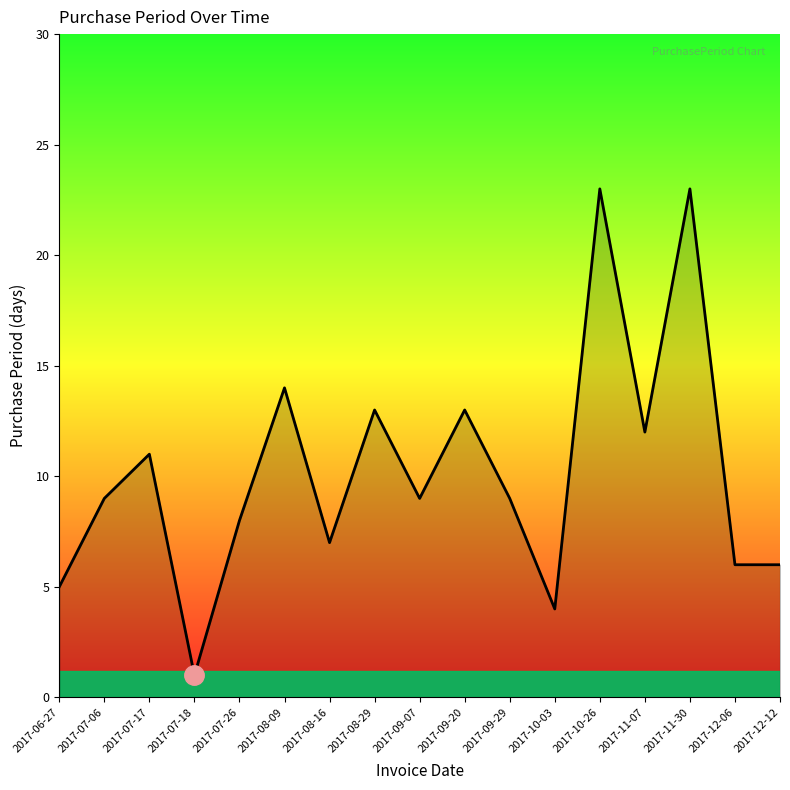

Is it true that the value at 2017-09-20 is 13?

True